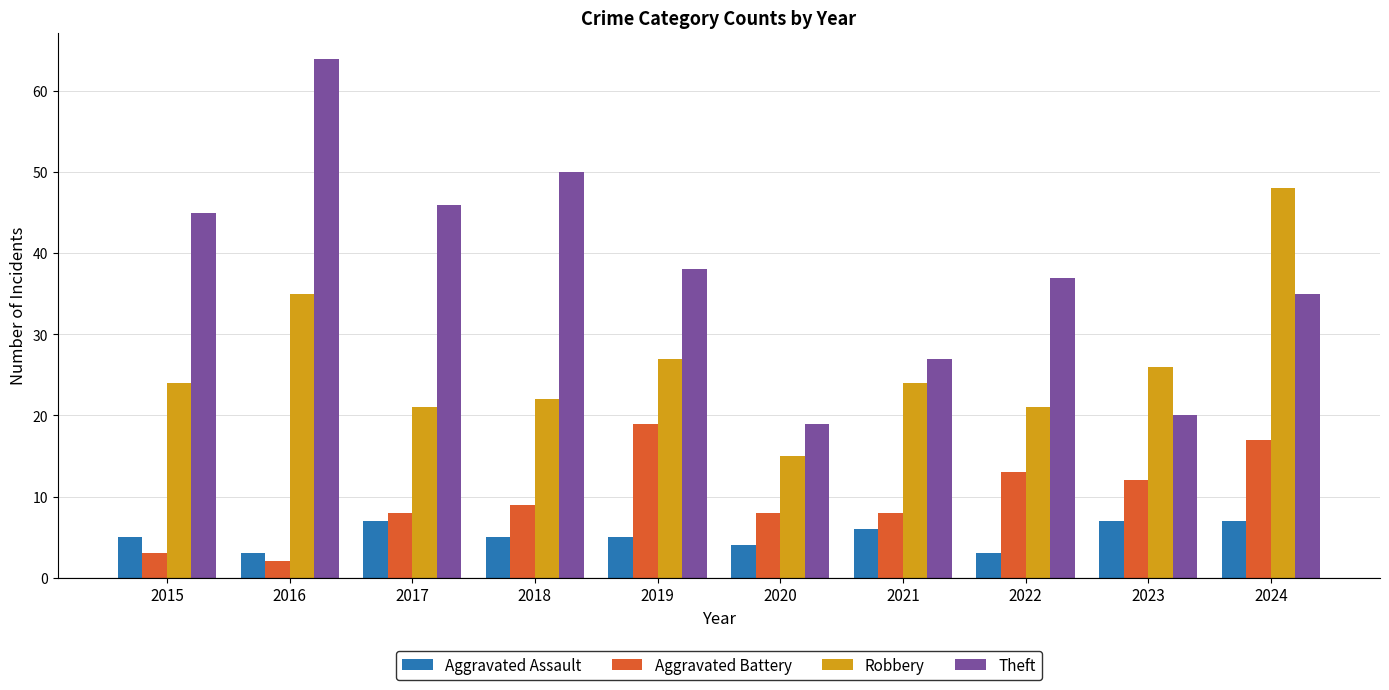

What is the difference between the second highest and minimum values in the Theft series?

31